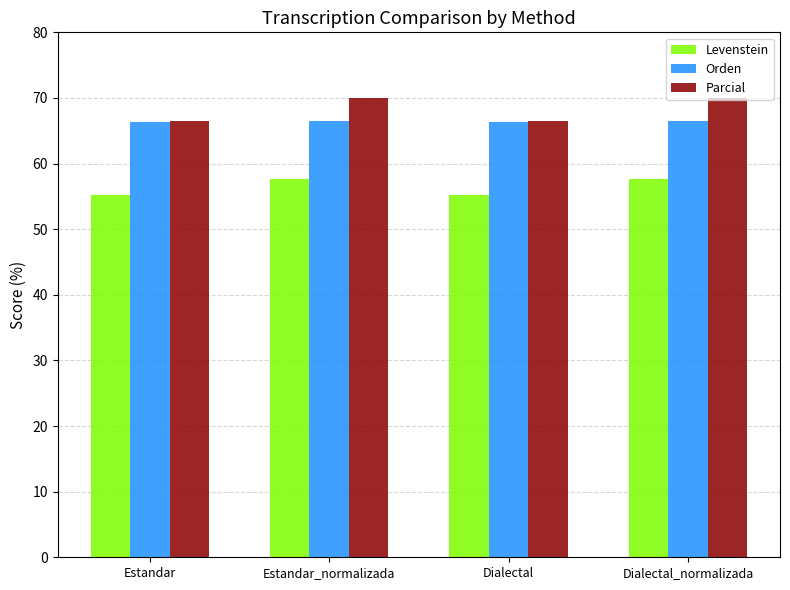

True or false: Orden has a value of 116.0 at Estandar.

False